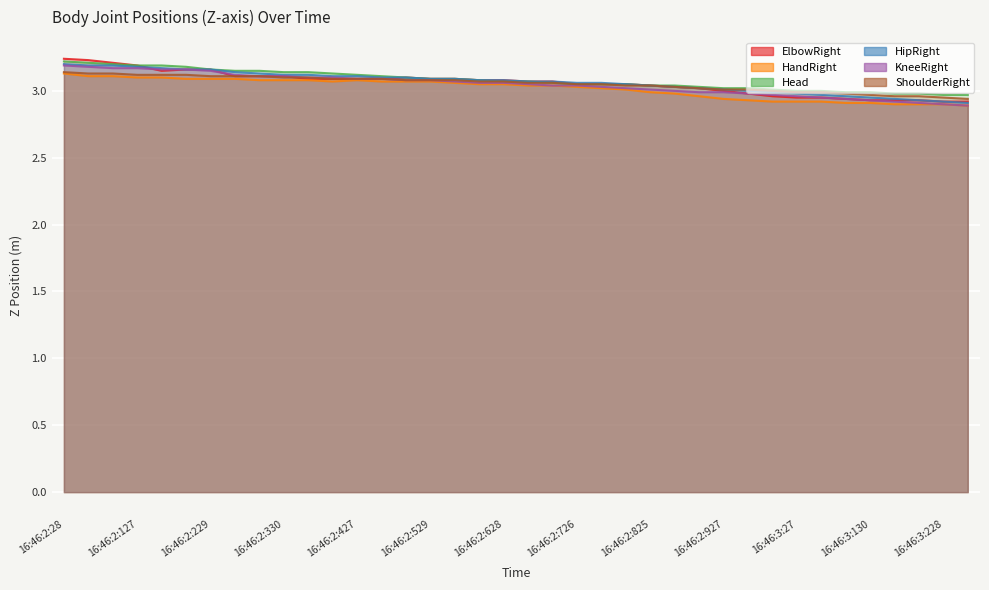

Read the KneeRight value at 16:46:2:229.

3.1